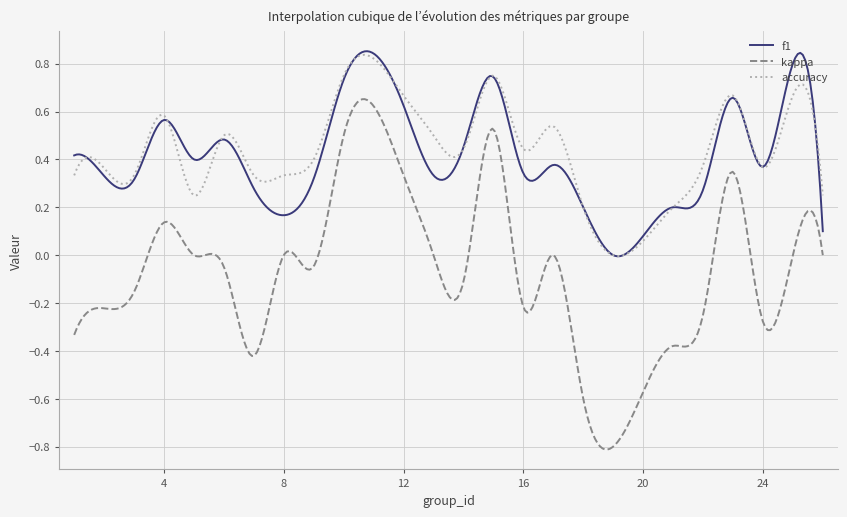

Which series has the widest spread of values?

kappa